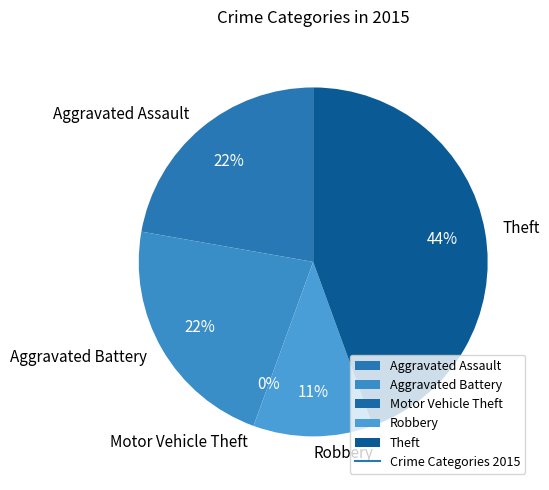

The Aggravated Assault slice represents 26% of the pie. True or false?

False